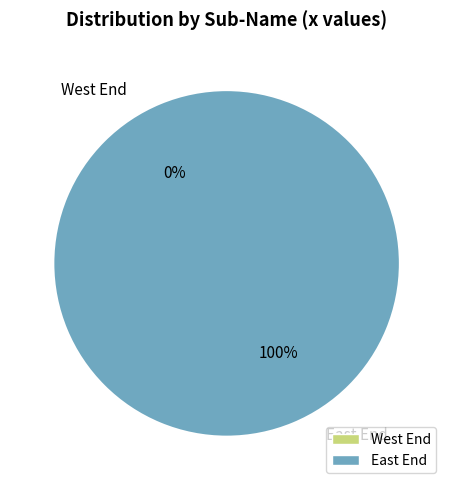

Combined, do East End and West End account for over 50%?

Yes